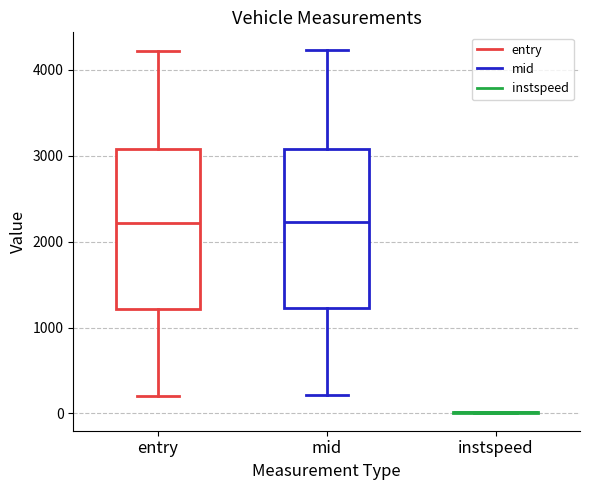

Reading left to right, read every box against the y-axis: the position of its median line, the range the box covers, and the ends of its whiskers. The values are not printed on the chart, so give them approximately, as read against the axis.

entry: median 2200, box 1200 to 3100, whiskers 200 to 4200
mid: median 2200, box 1200 to 3100, whiskers 200 to 4200
instspeed: box collapsed to a line at 0, whiskers 0 to 0